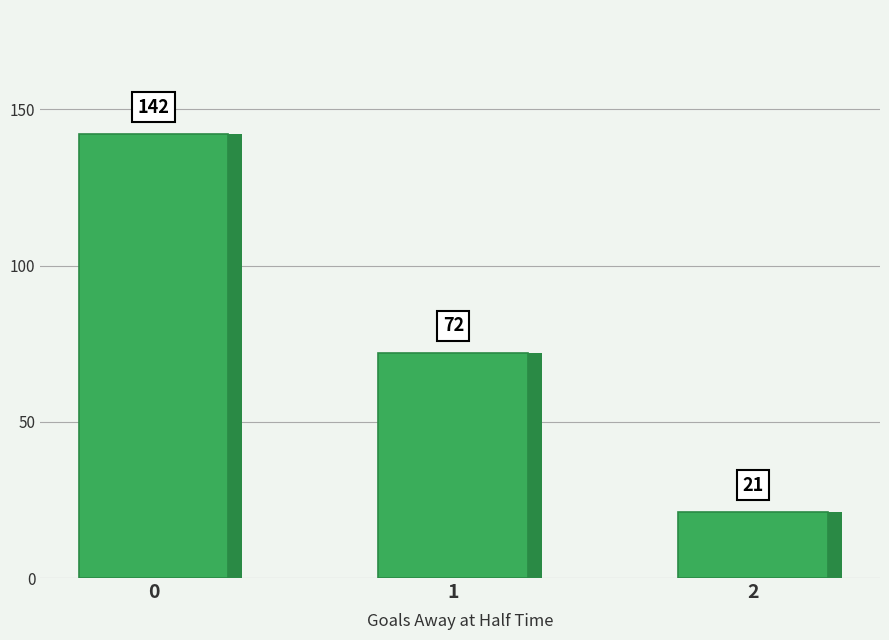

Is it true that the value at 2 is 30?

False